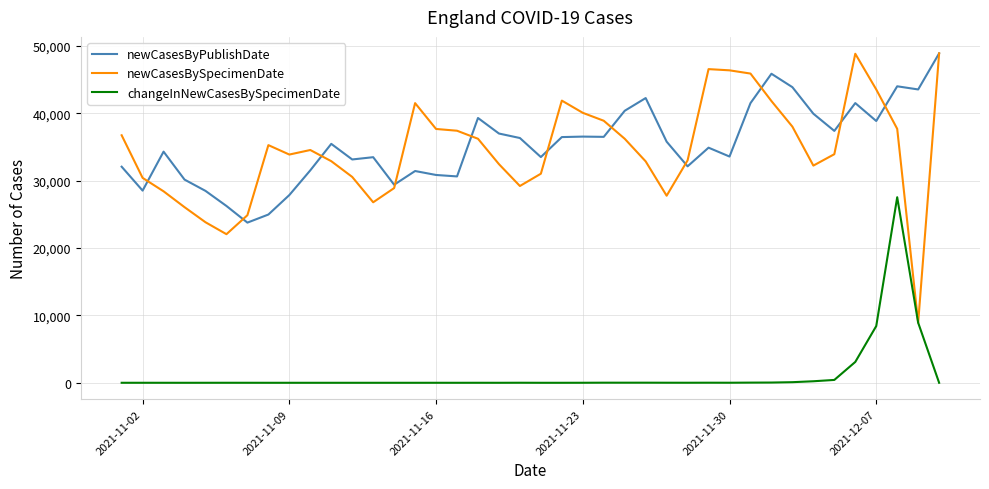

What is the maximum value shown in the chart?

48908